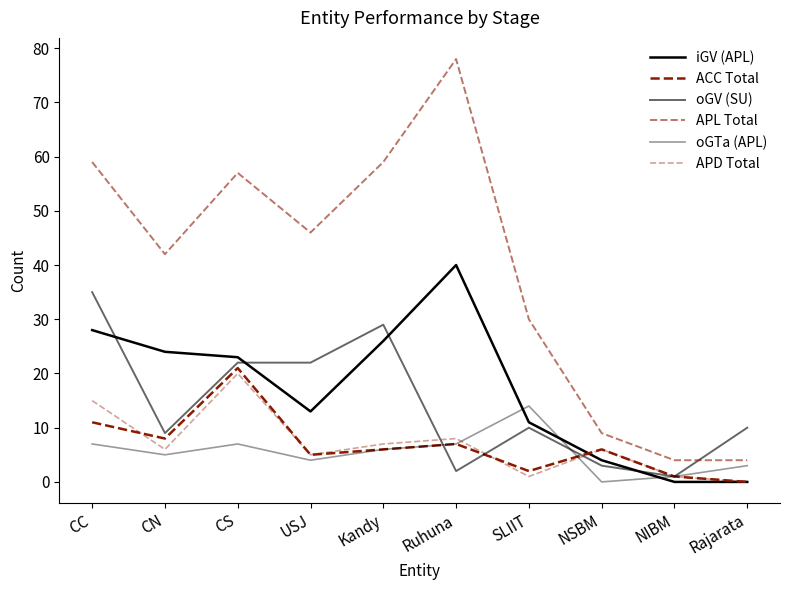

Does the chart display data point markers on the line(s)?

No